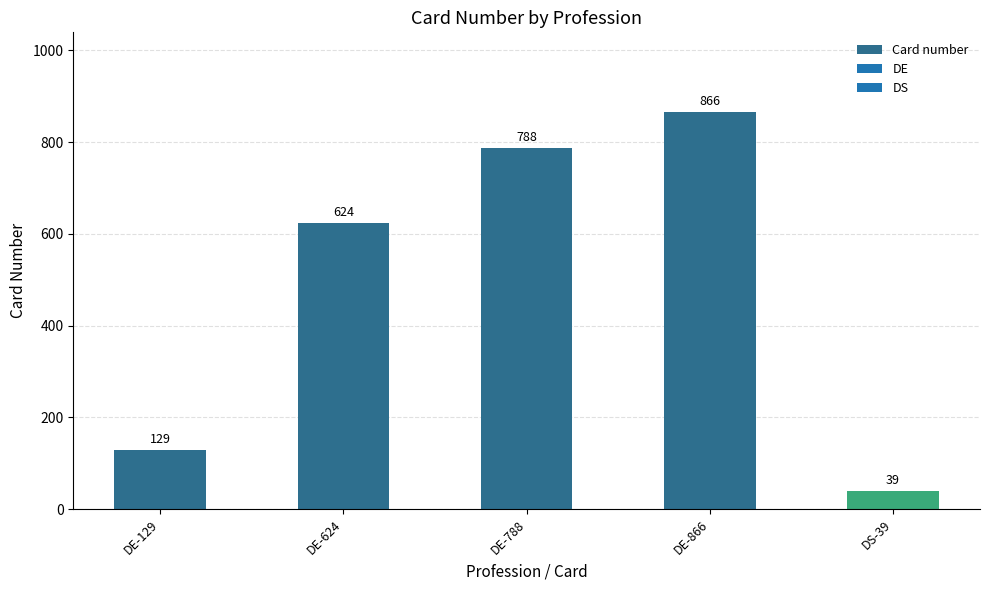

Reading right to left, list all the values displayed in this chart.

DS-39=39	DE-866=866	DE-788=788	DE-624=624	DE-129=129